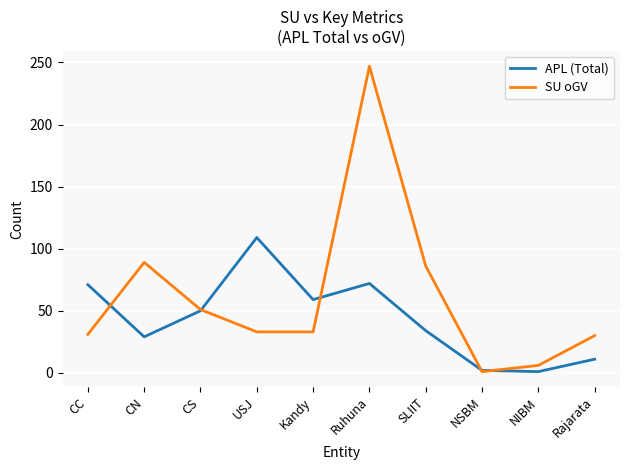

Rank the series by their average value, from lowest to highest.

APL (Total), SU oGV